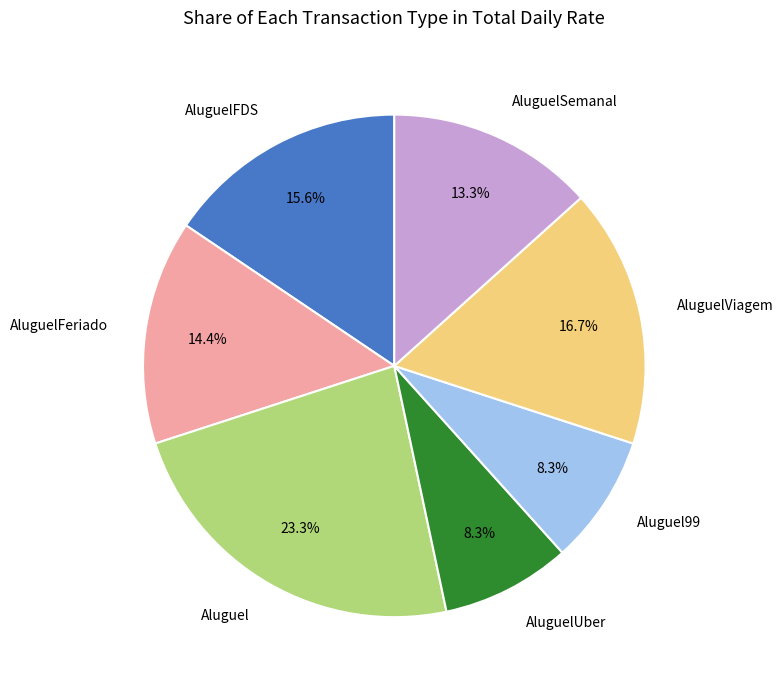

Is there a majority slice in this chart?

No